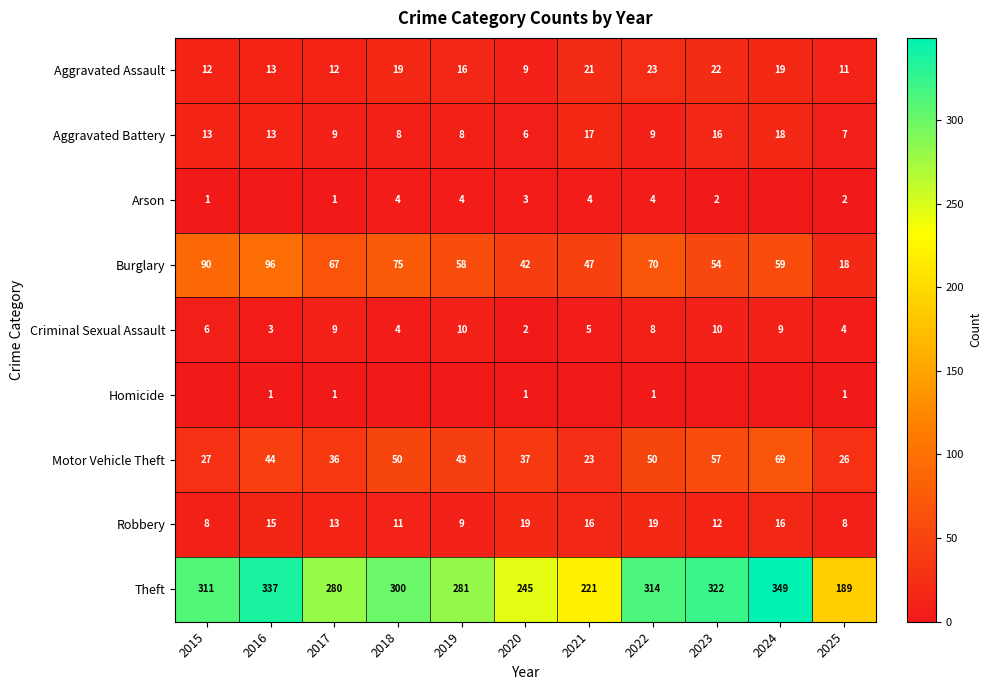

What is the average value of the Burglary series?

61